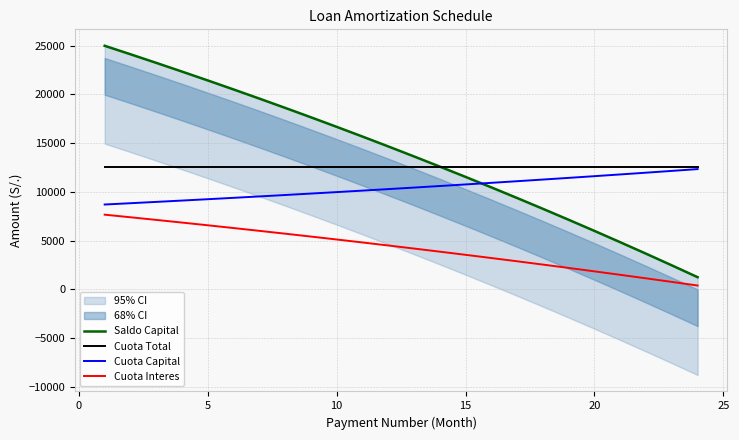

Which series has the largest total across all categories?

Saldo Capital